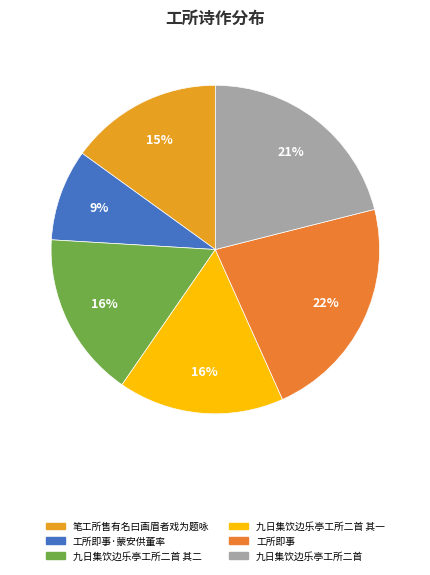

To the nearest percent, what is the difference between the largest and smallest slice percentages?

13%